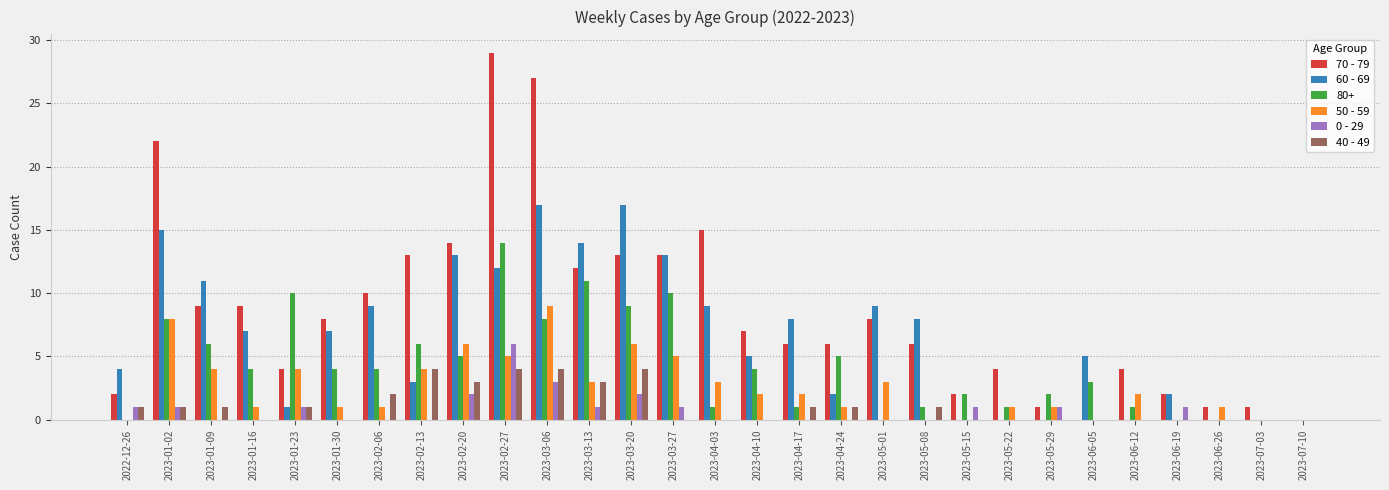

Is the value of 60 - 69 at 2023-06-26 greater than the value of 80+ at 2023-03-13?

No